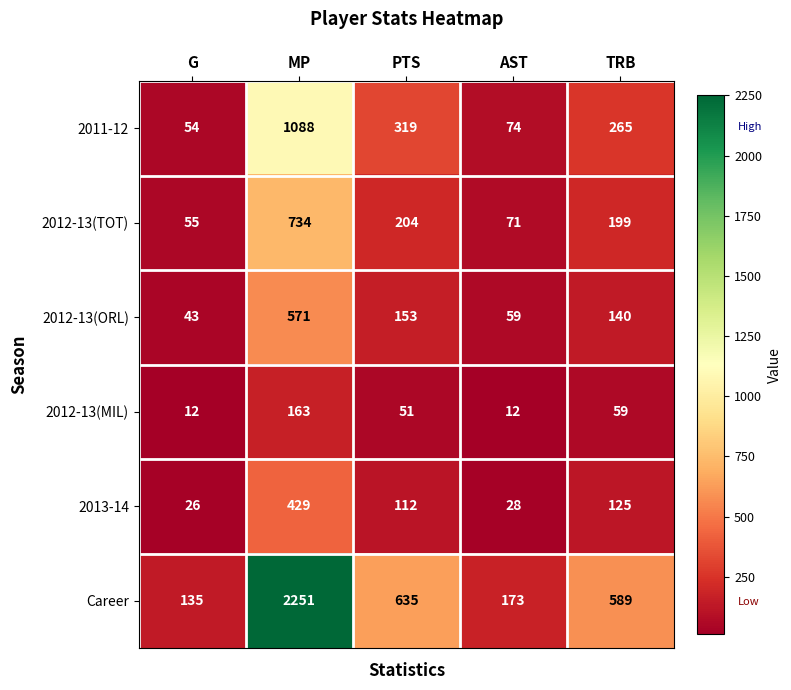

Where is 2012-13(MIL) nearest to the value 87?

TRB